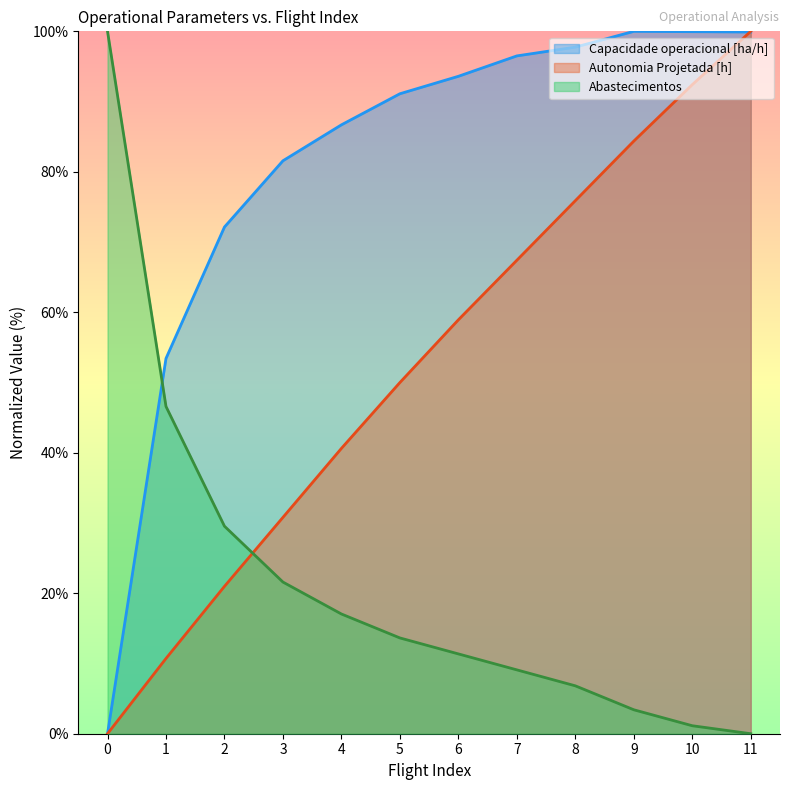

True or false: Capacidade operacional [ha/h] has a value of 156.3 at 7.

False